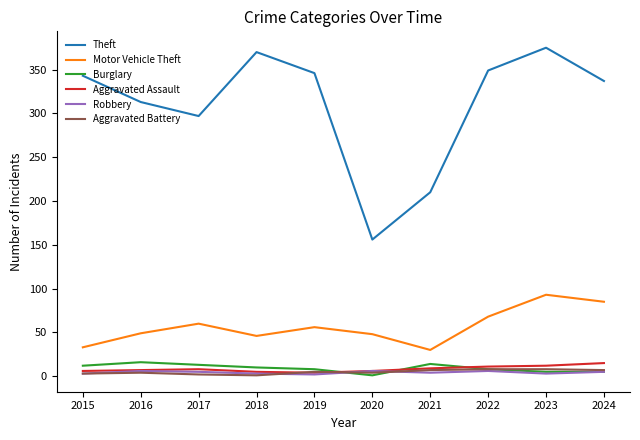

Which series changed the most between 2020 and 2024?

Theft